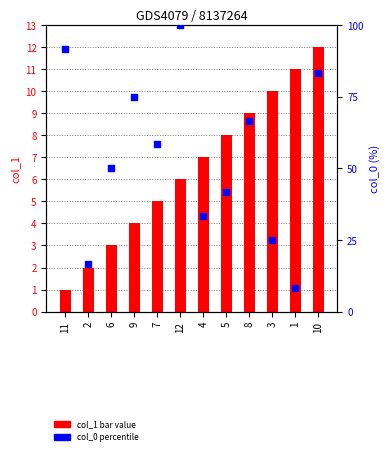

Which series has the largest total across all categories?

col_0 (scatter %)